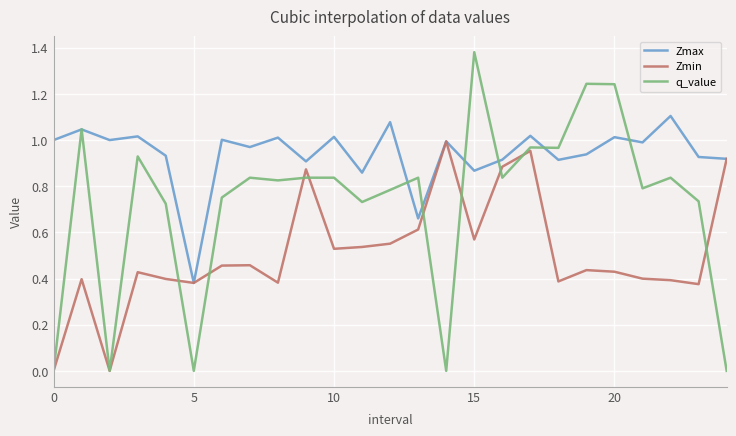

List the series in order of their overall mean, lowest first.

Zmin, q_value, Zmax